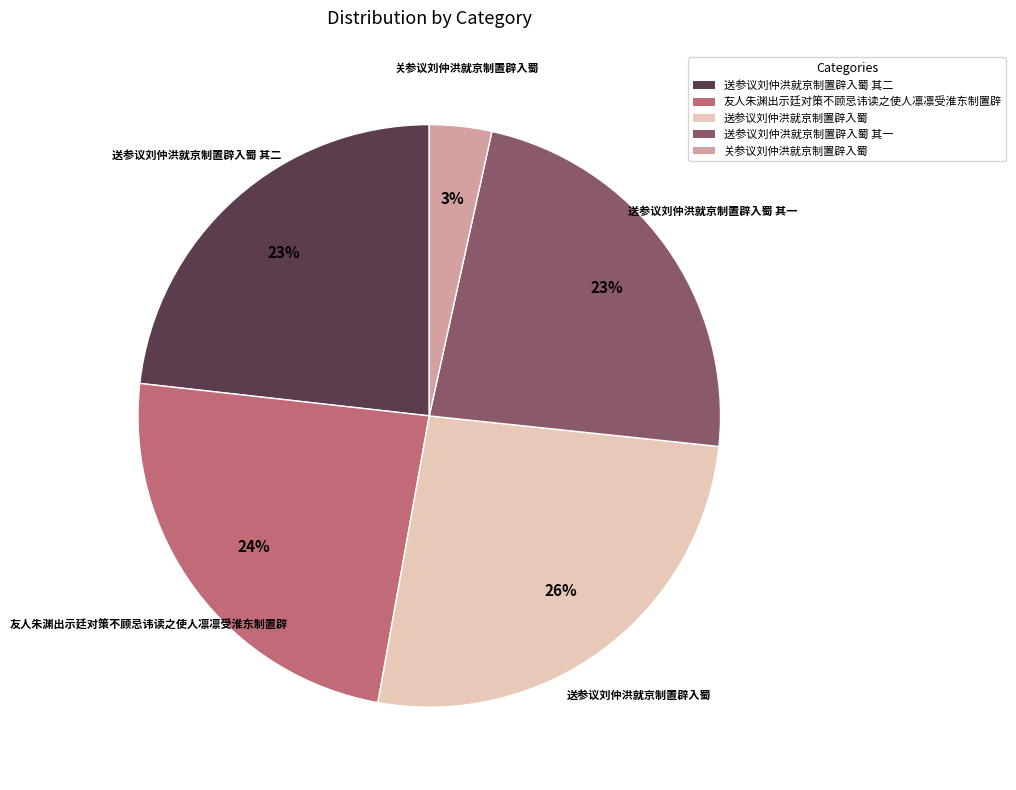

Is there any slice that represents more than half of the pie?

No